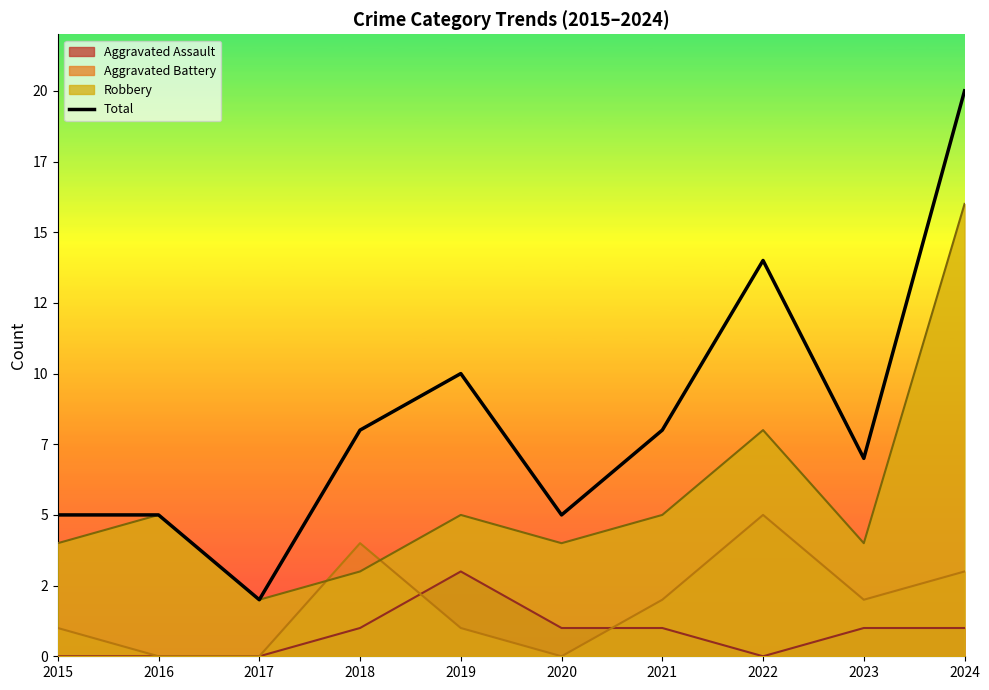

Reading right to left, what are all the values shown in this chart?

20	7	14	8	5	10	8	2	5	5